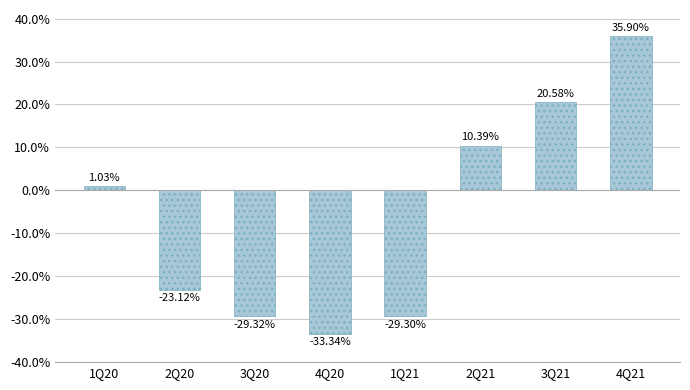

What is the change in value from 1Q21 to 3Q21?

+49.9